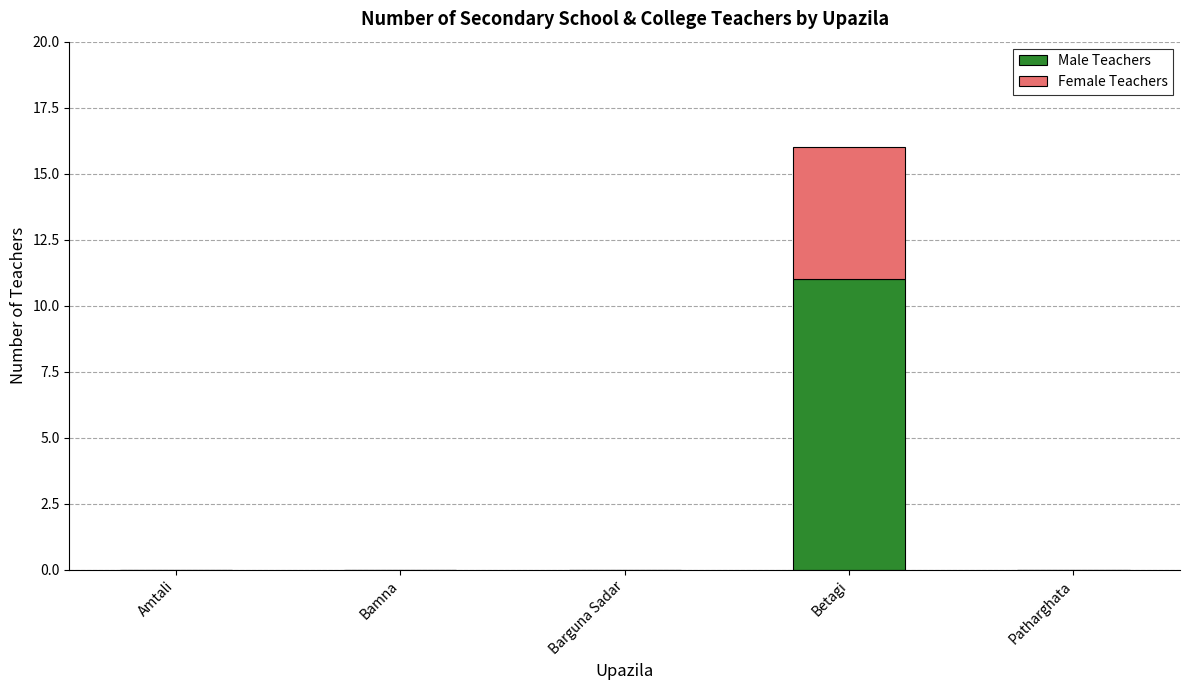

True or false: Male Teachers has a value of 0 at Amtali.

True